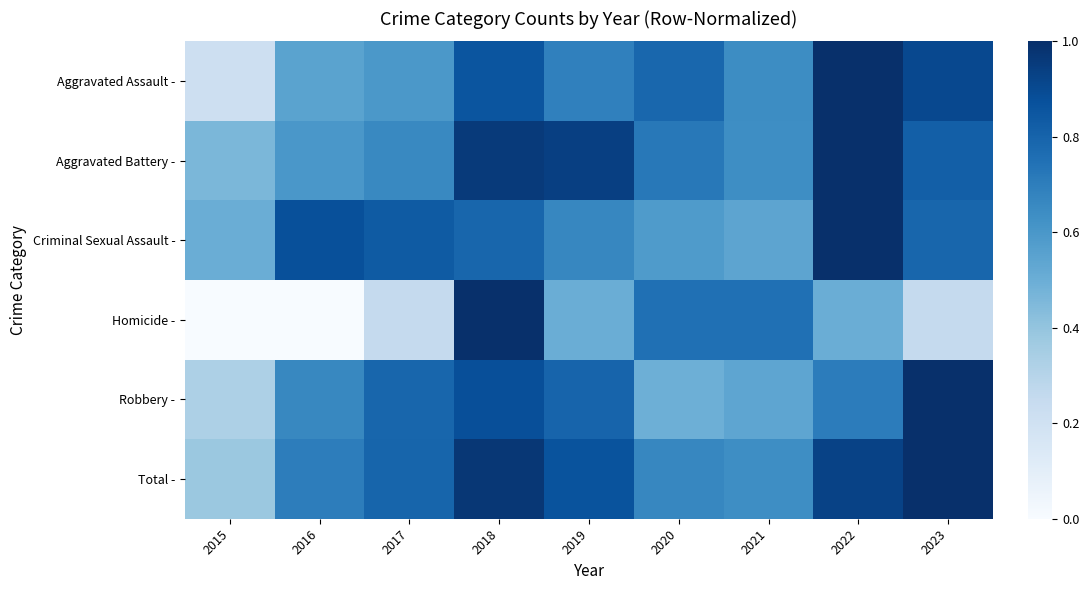

Which has a higher value, 2016 or 2020?

2020